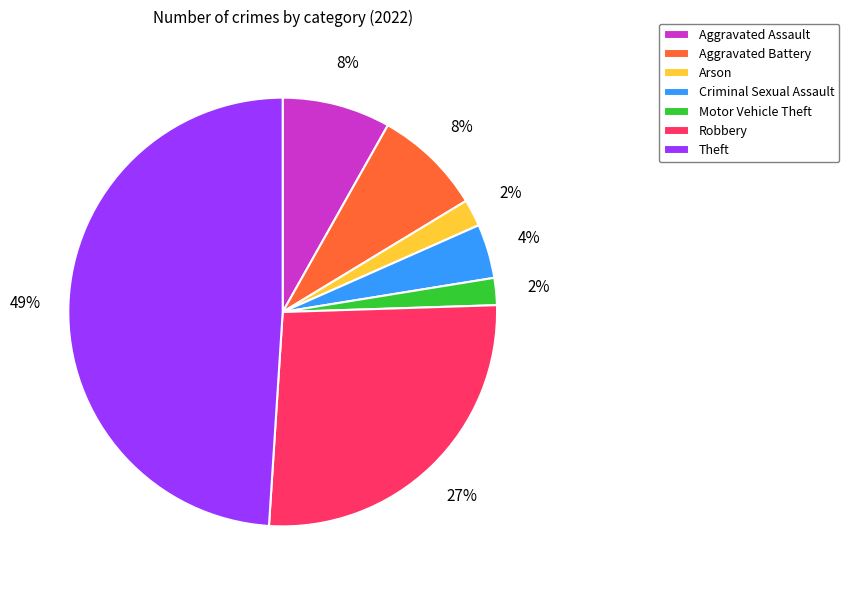

Which has a higher value, Aggravated Battery or Criminal Sexual Assault?

Aggravated Battery